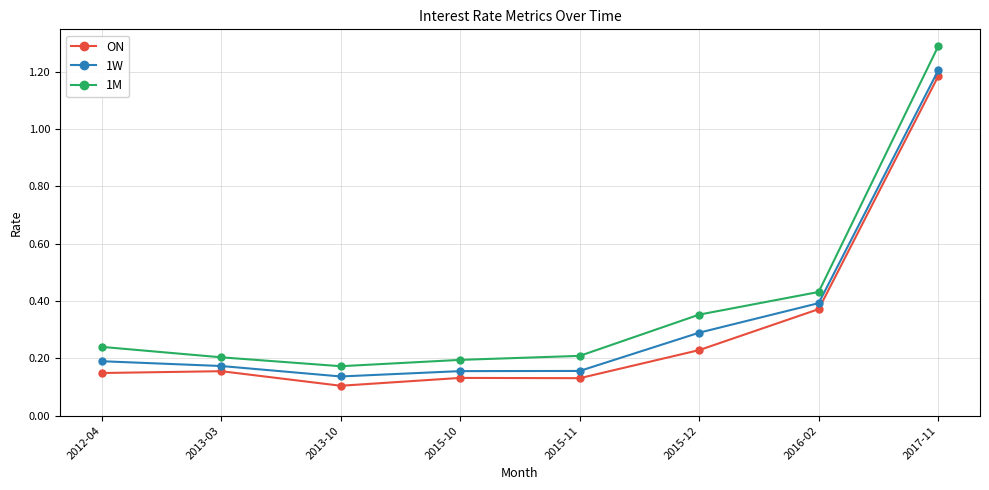

The 1M series shows 0.2 at 2013-10. True or false?

True